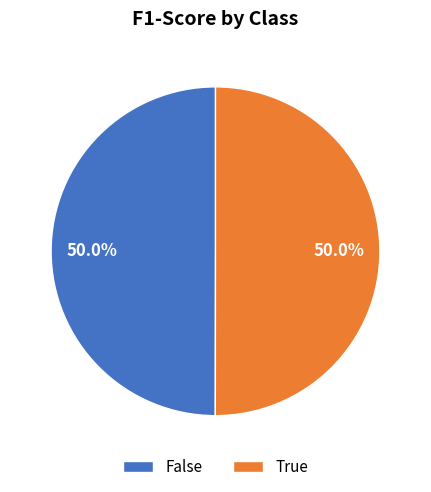

Combined, do False and True account for over 50%?

Yes